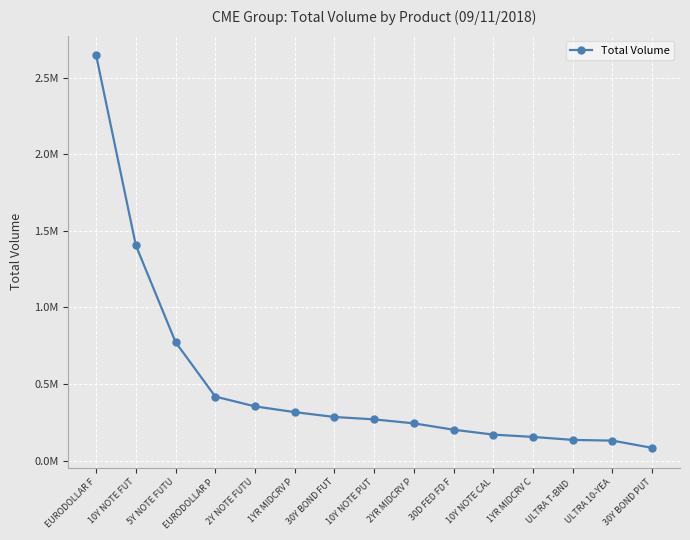

Which has a higher value, 5Y NOTE FUTU or 1YR MIDCRV P?

5Y NOTE FUTU